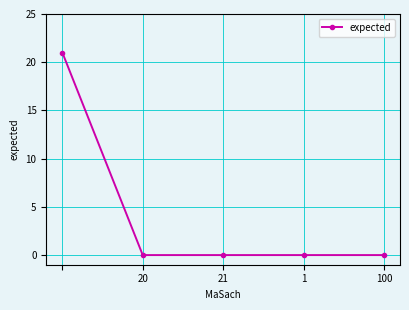

What is the sum of all values?

21